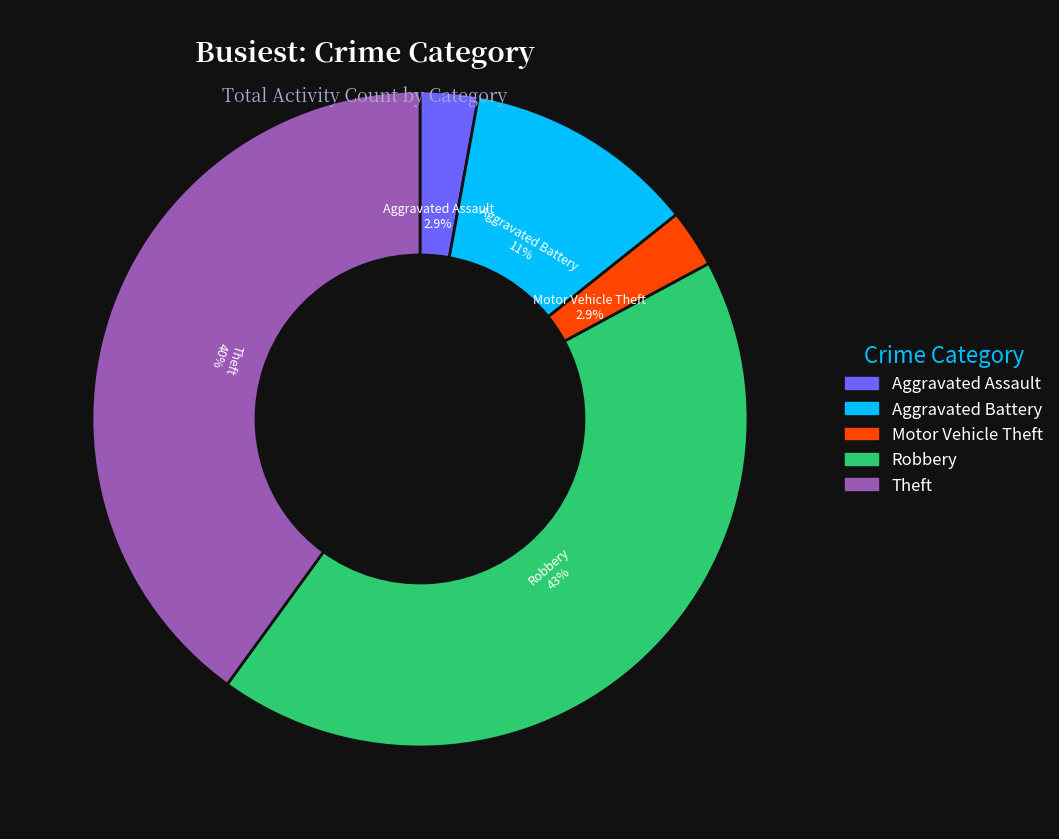

Do Aggravated Assault and Motor Vehicle Theft together represent more than half of the pie?

No